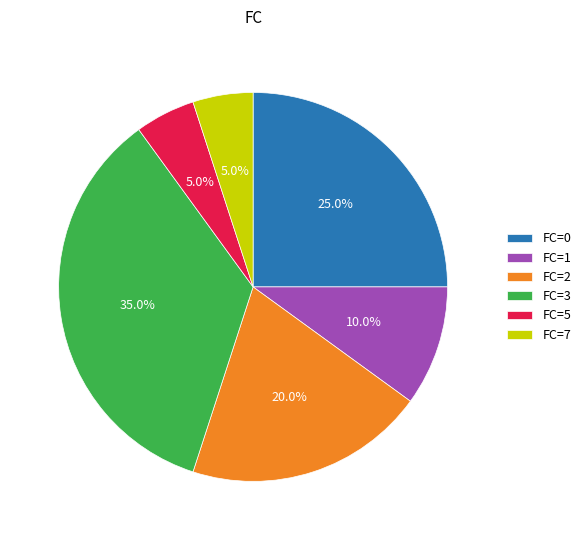

Do FC=3 and FC=1 together represent more than half of the pie?

No